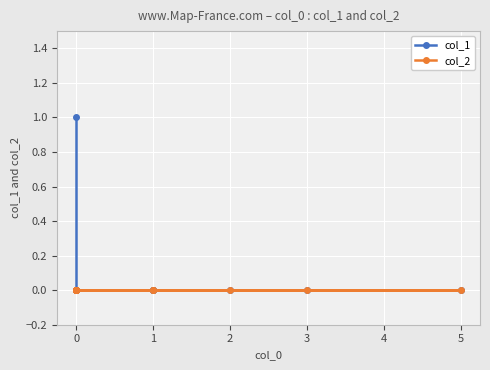

What is the difference between the maximum and minimum values in the col_1 series?

1